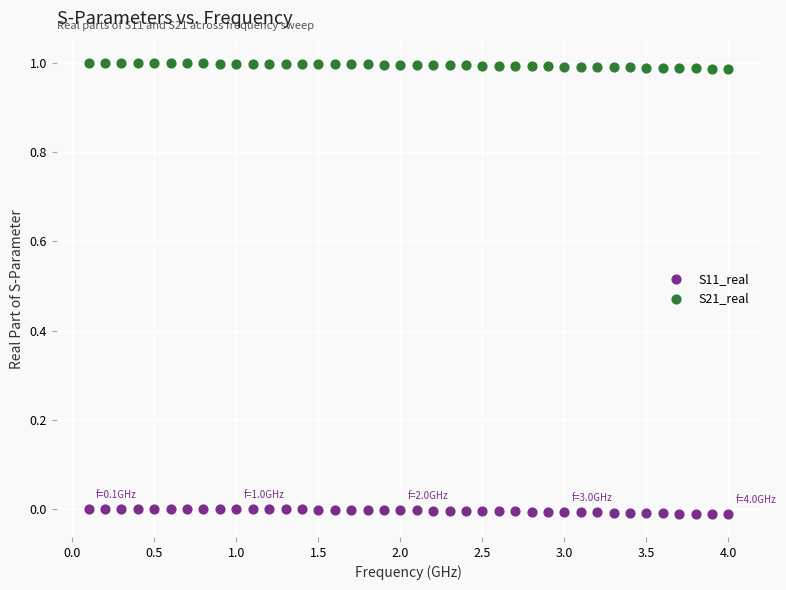

Which series contains the lowest Y value?

S11_real